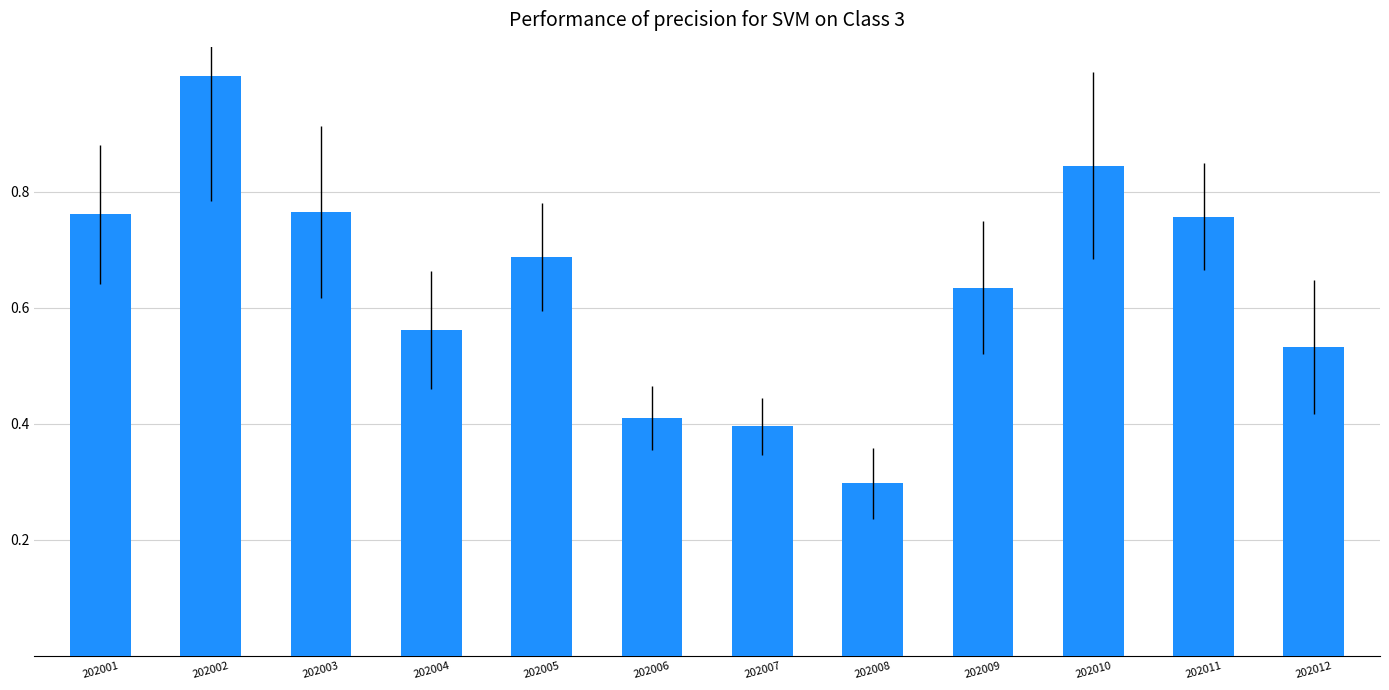

Where is the data nearest to the value 0?

202008